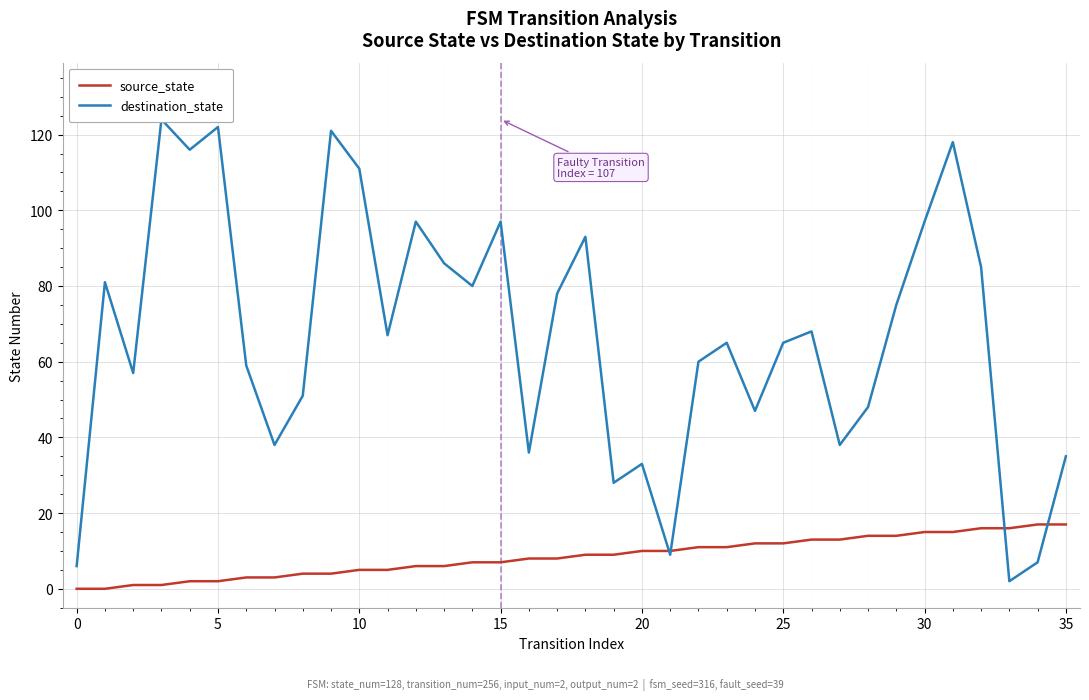

What is the highest value of the source_state series?

17